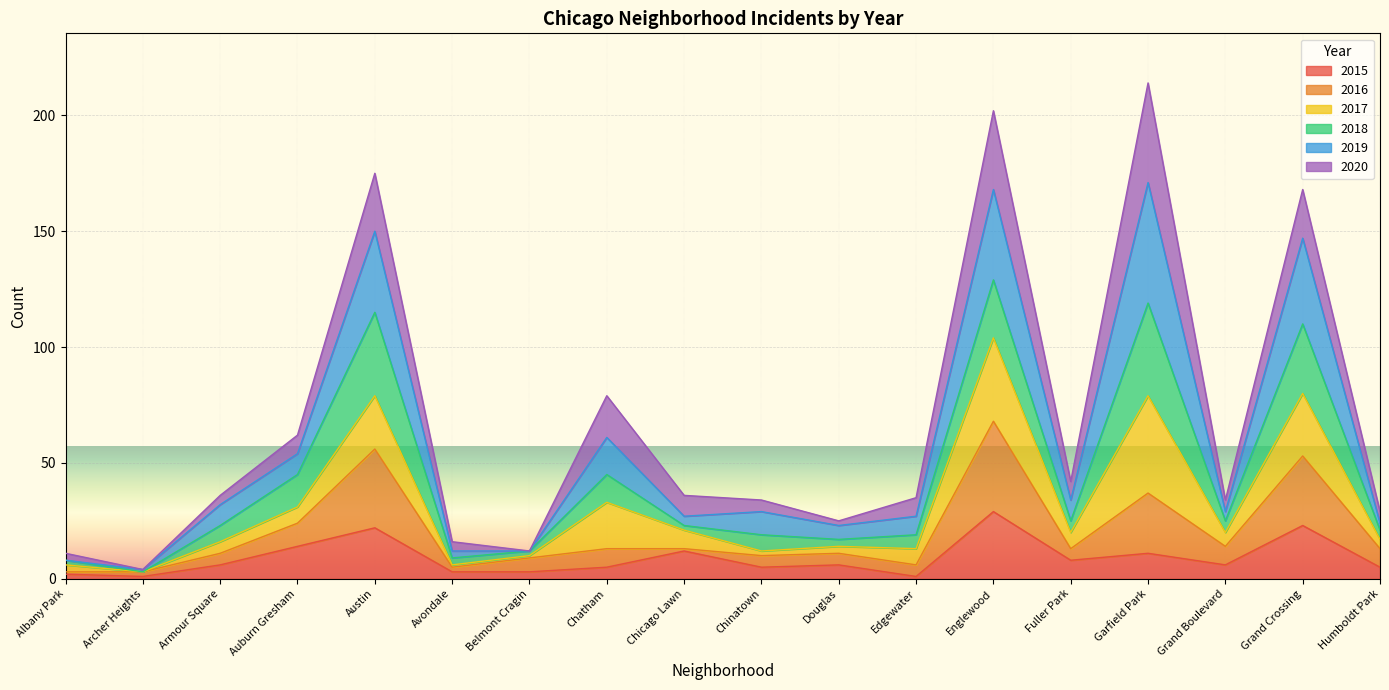

At which label does 2015 reach its peak?

Englewood